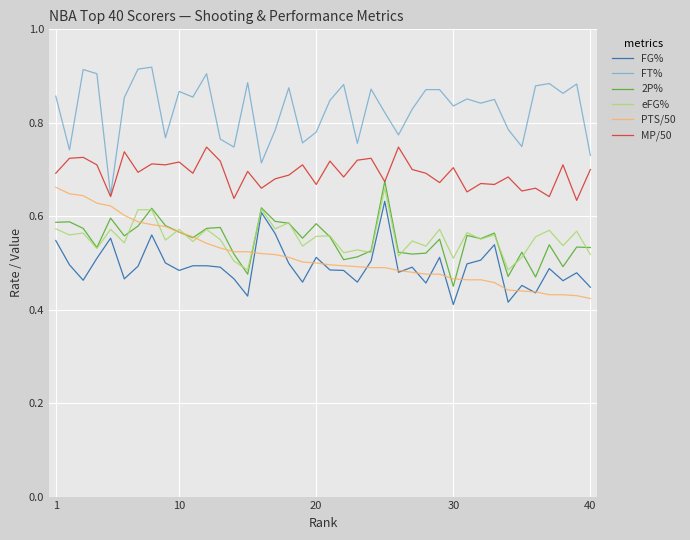

What is the difference between the maximum and minimum values in the eFG% series?

0.2